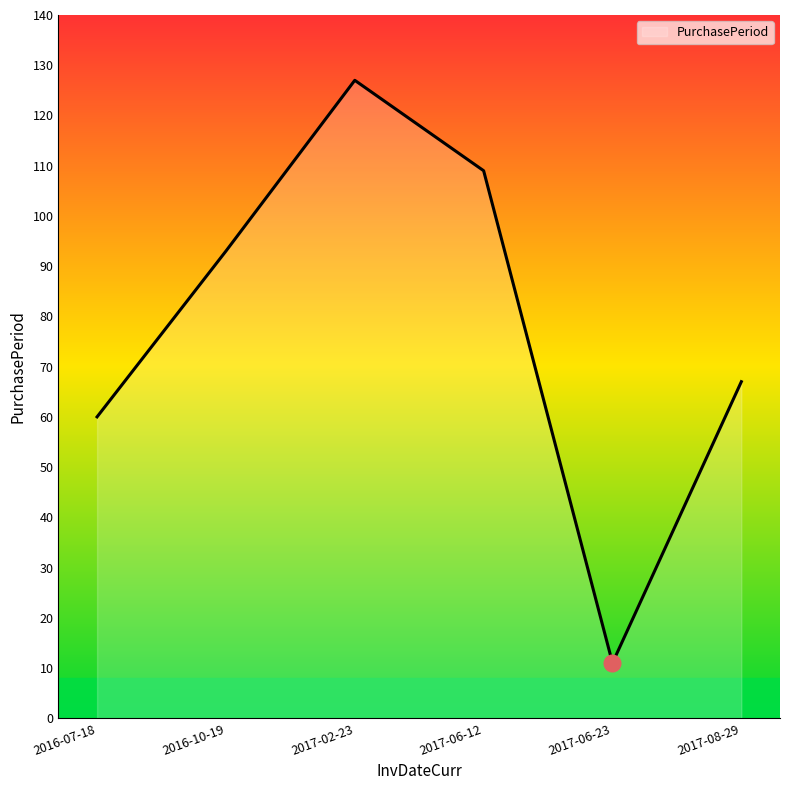

Rank the categories by value from lowest to highest.

2017-06-23, 2016-07-18, 2017-08-29, 2016-10-19, 2017-06-12, 2017-02-23